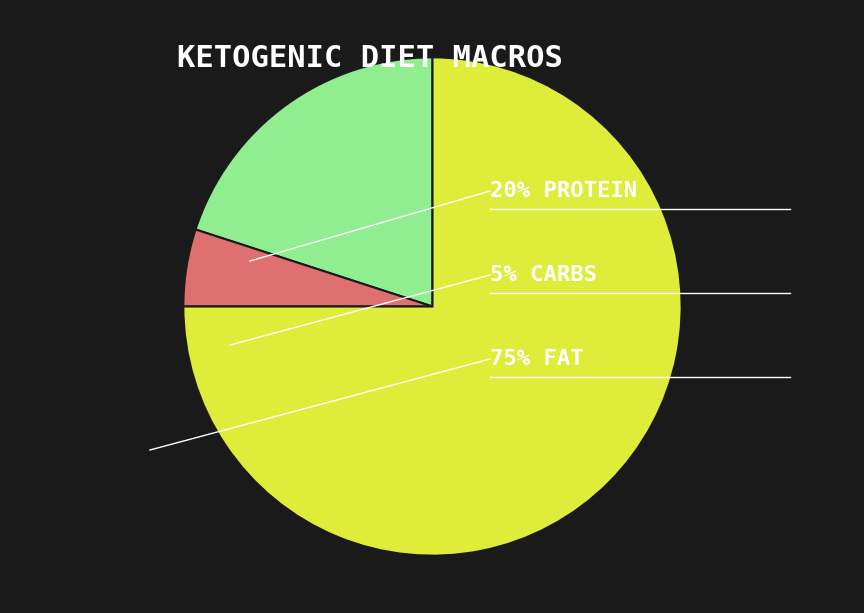

How many segments does this pie chart have?

3